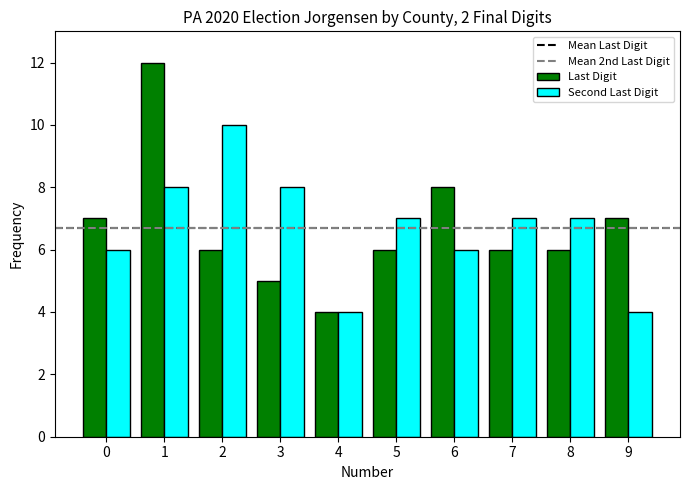

What is the approximate value of Second Last Digit at 9?

4